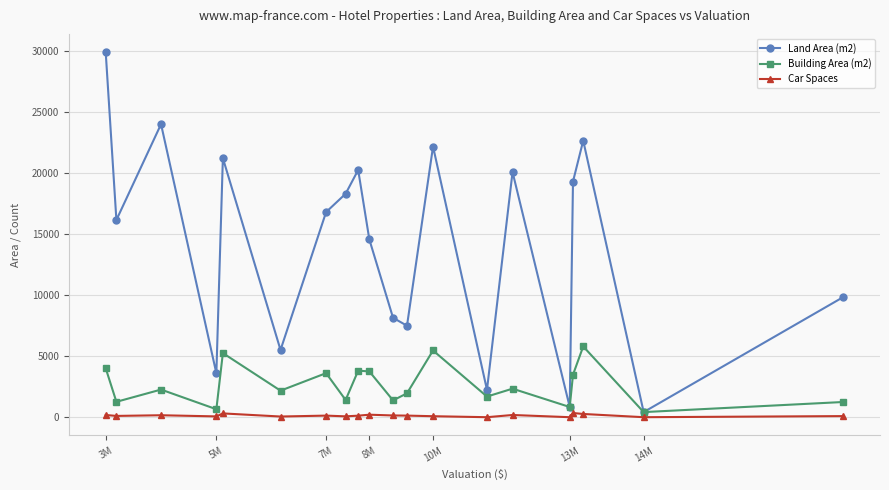

True or false: Car Spaces and Land Area (m2) cross at least once.

False